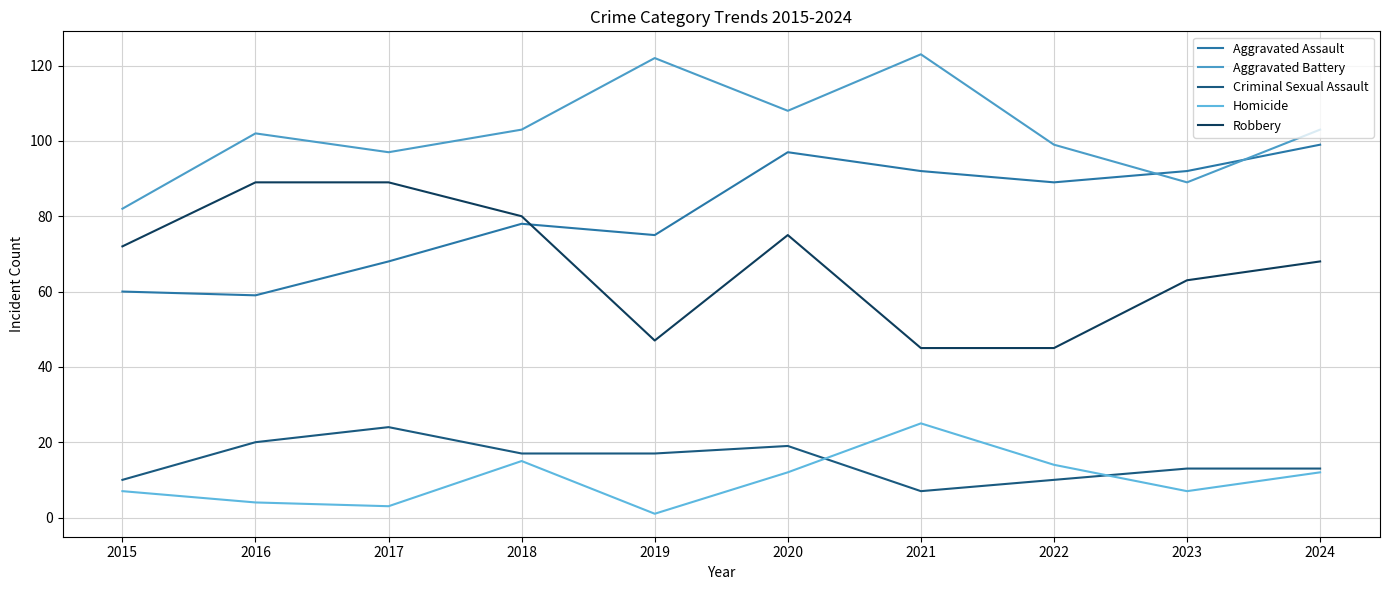

Which series changed the most between 2020 and 2021?

Robbery